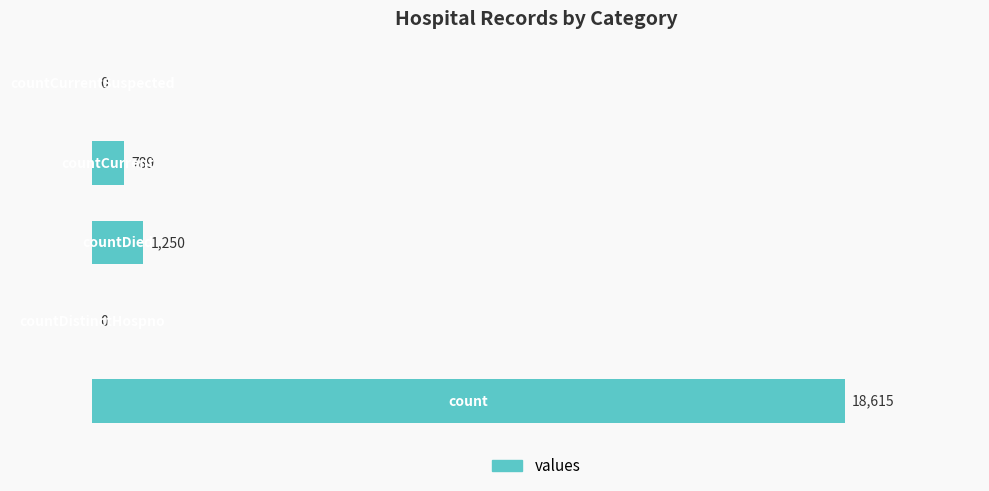

What is the maximum value shown in the chart?

18615